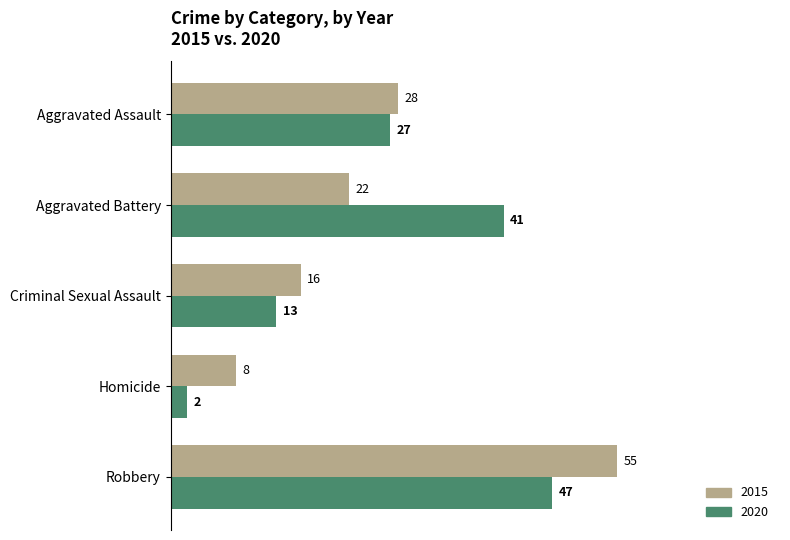

Where is 2020 nearest to the value 24?

Aggravated Assault